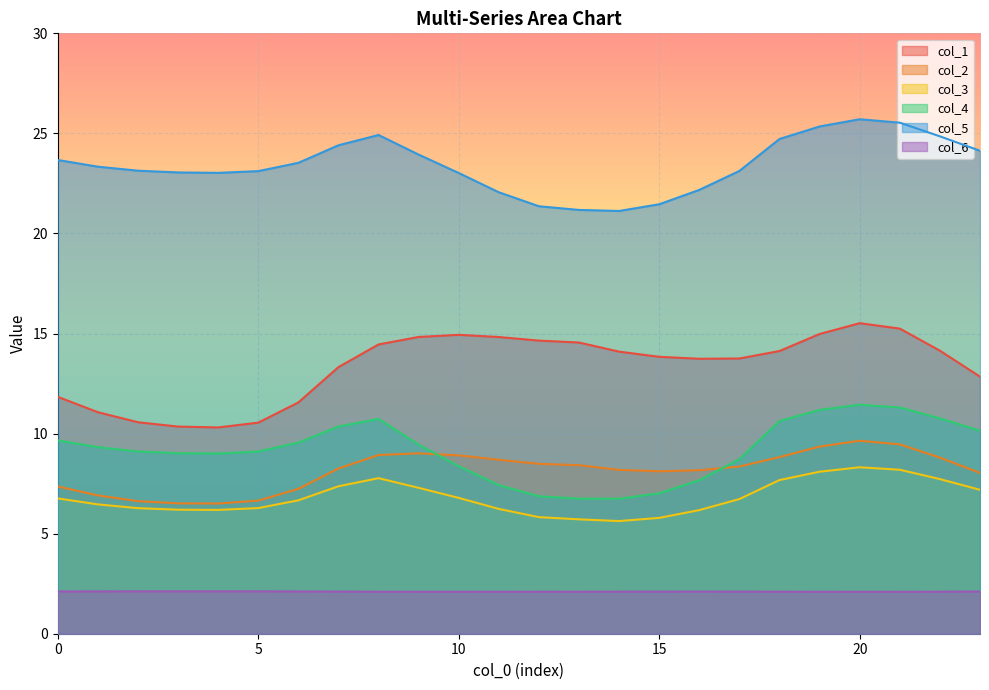

Which has a higher value, 6 or 1?

6